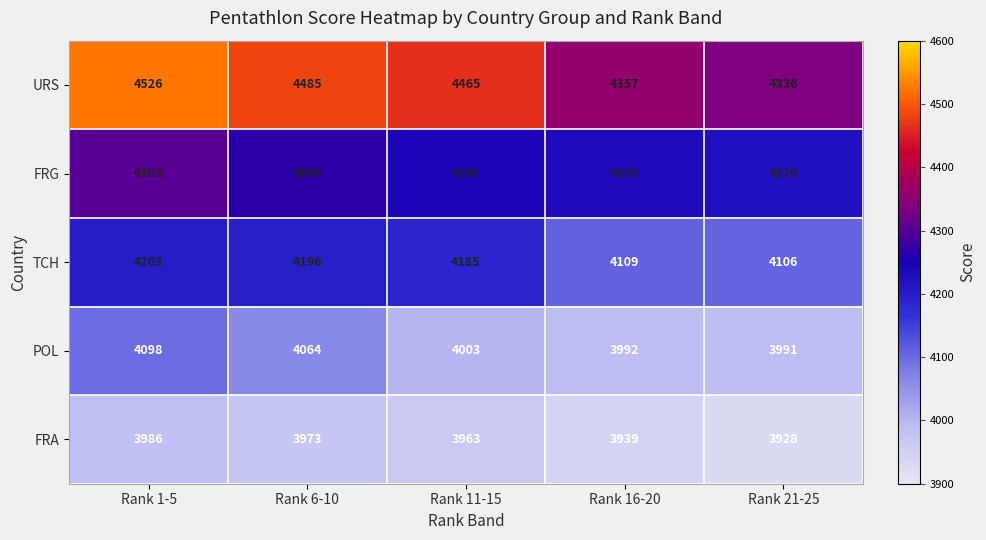

Where does the POL series first go above 4003?

Rank 1-5